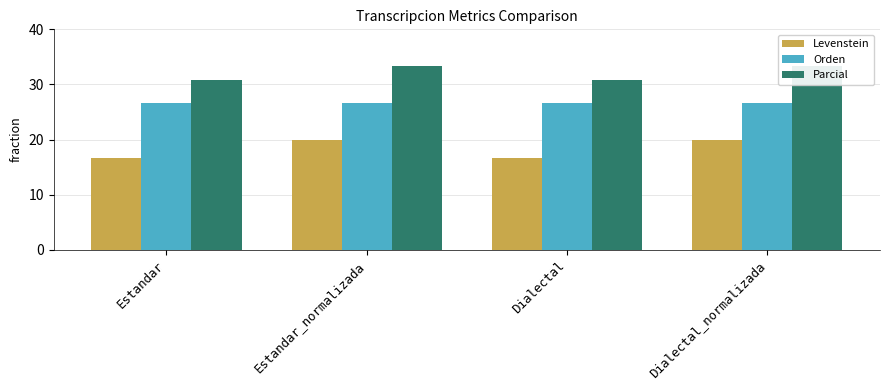

What position from the left is Estandar_normalizada?

2